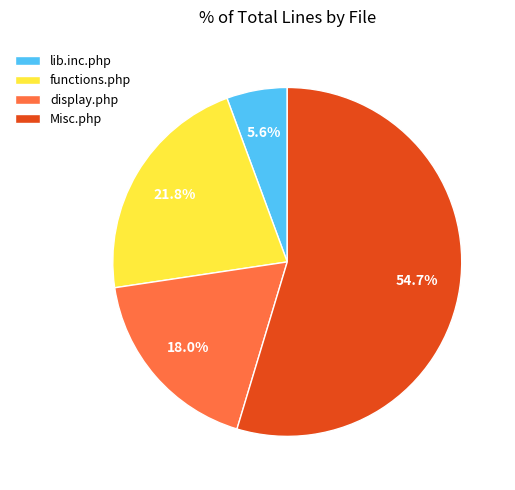

What is the ratio of the value at lib.inc.php to the value at functions.php?

0.3